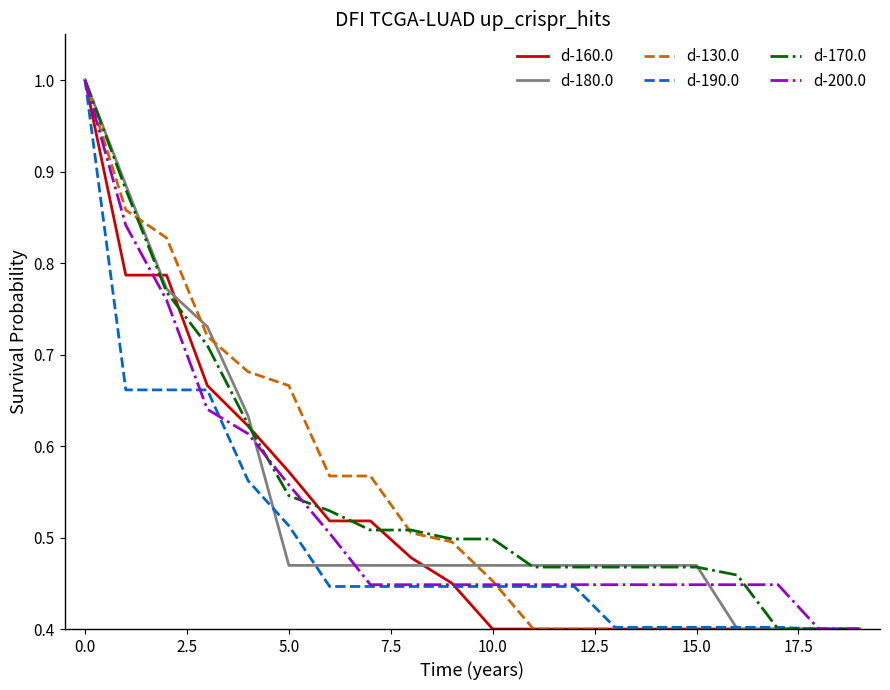

What is the sum of all d-200.0 values?

10.6